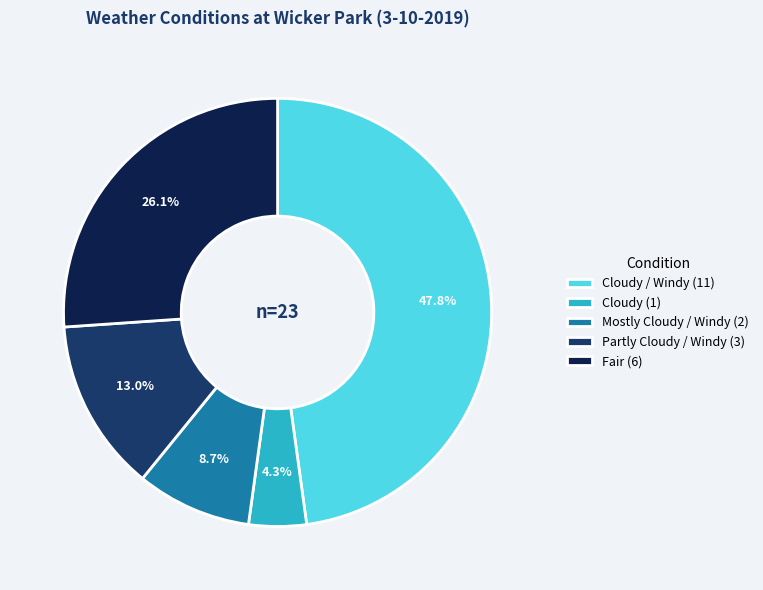

How many segments does this pie chart have?

5